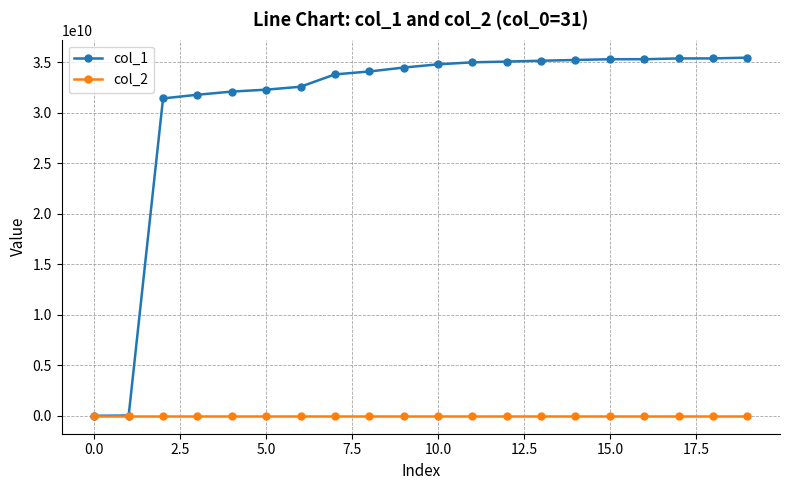

Rank the series by their maximum value, from lowest to highest.

col_2, col_1